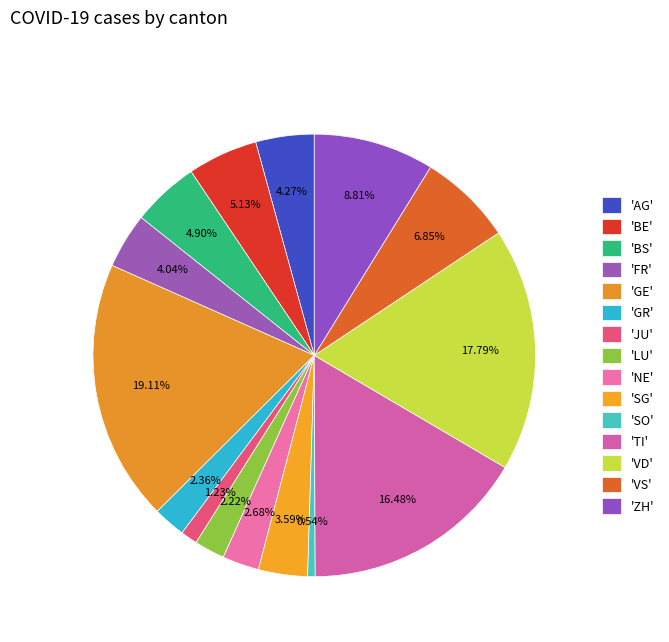

How many segments does this pie chart have?

15